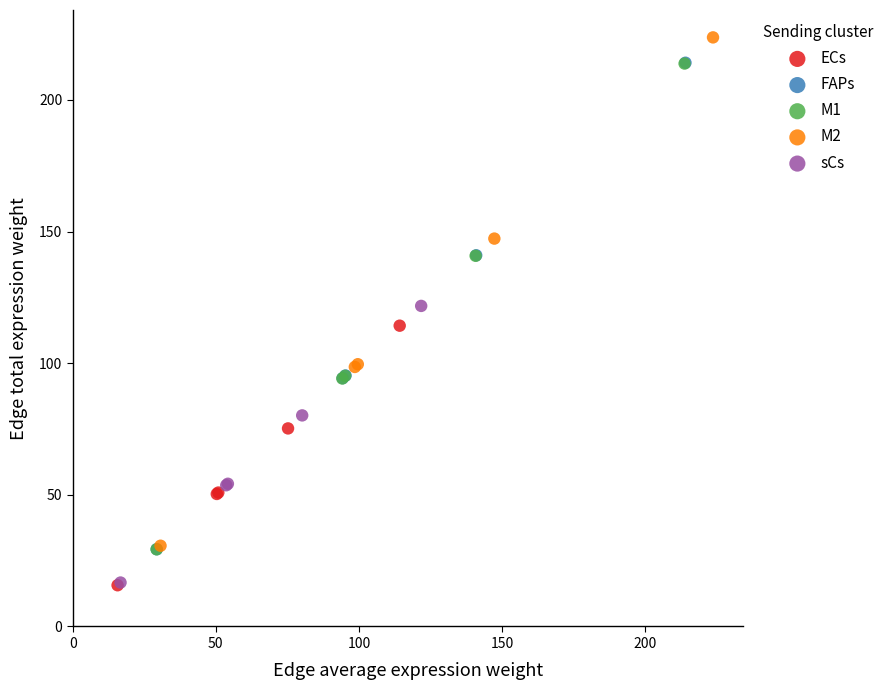

Which series has the widest spread of Y values?

M2